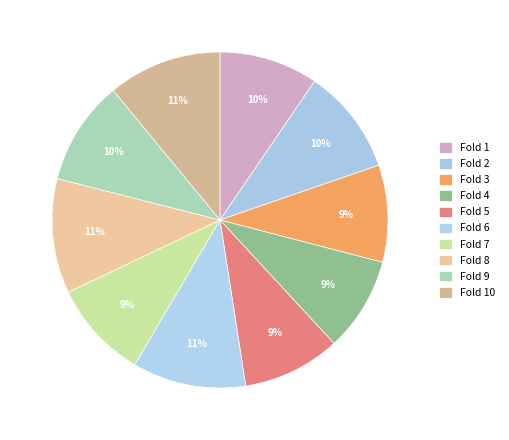

What percentage is the Fold 7 slice, to the nearest percent?

9%